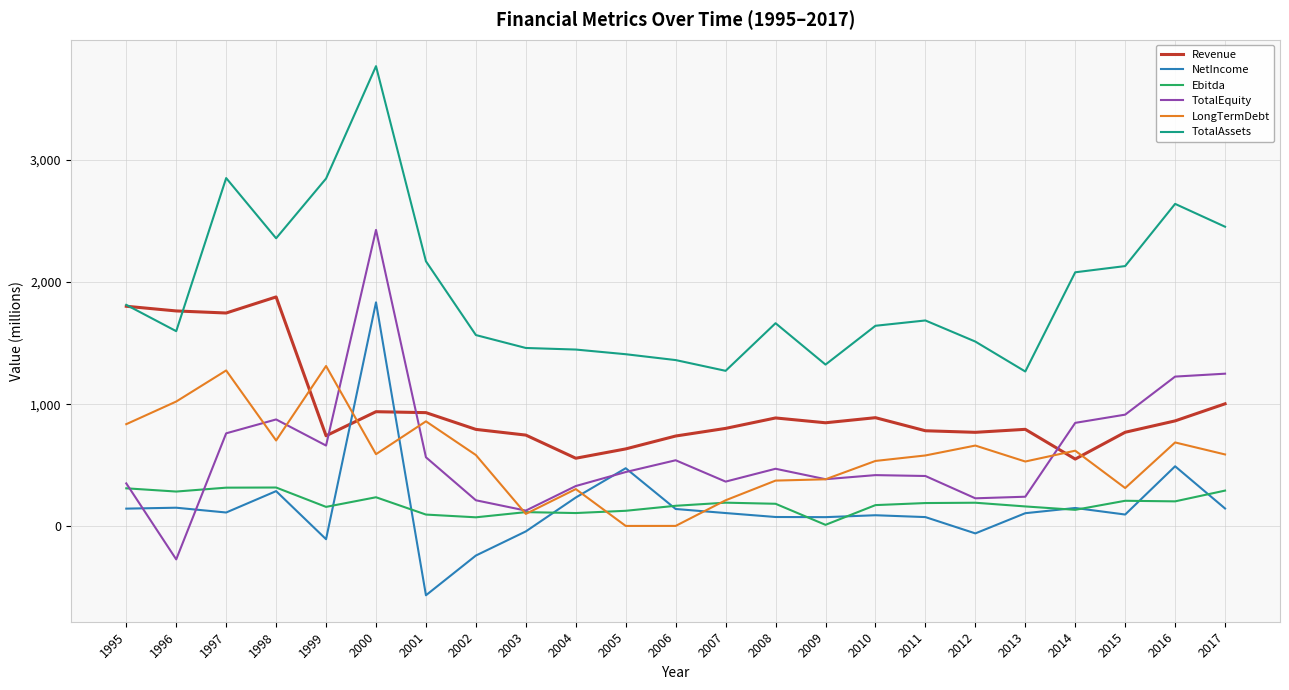

The value of TotalAssets at 2004 is 1446.8. True or false?

True